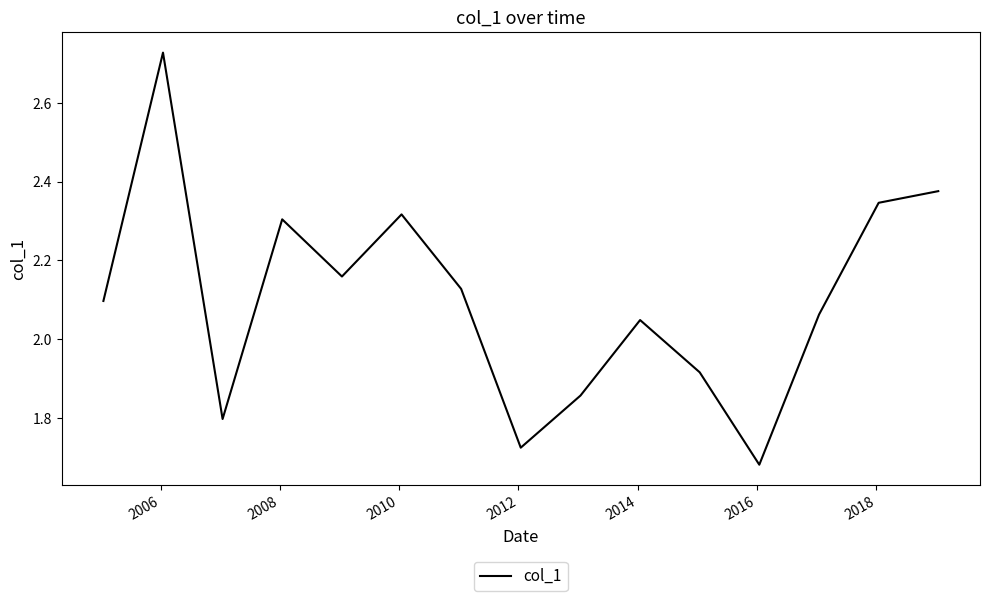

What is the difference between the maximum and minimum values?

1.0